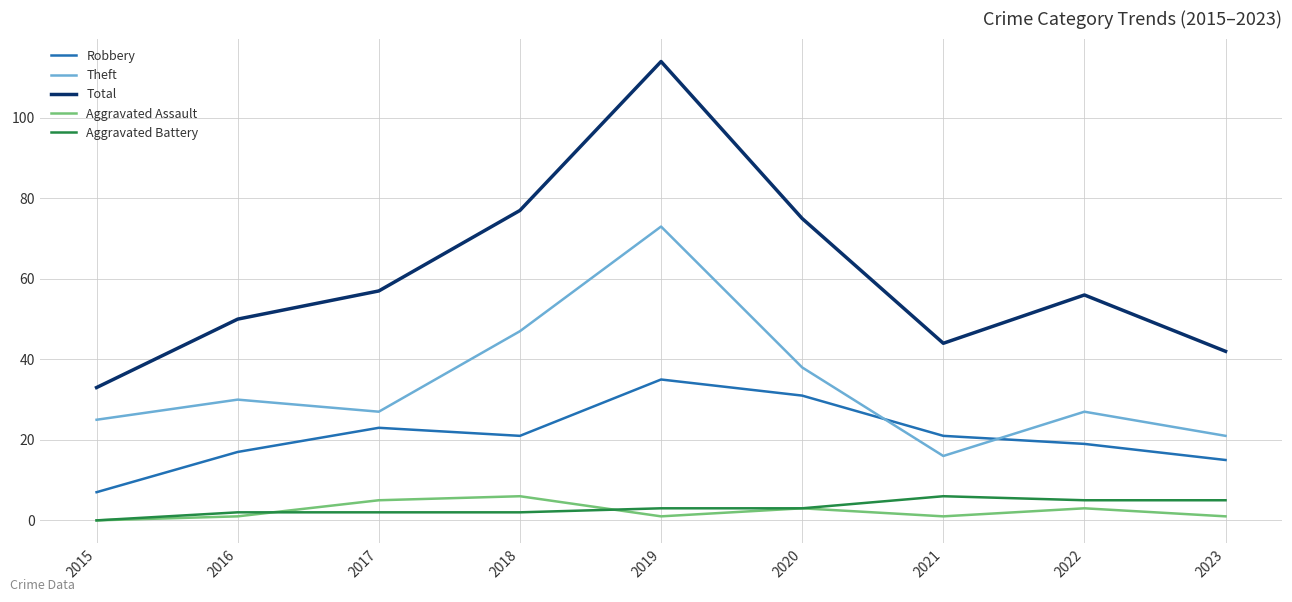

Where does the Robbery series first go above 21?

2017